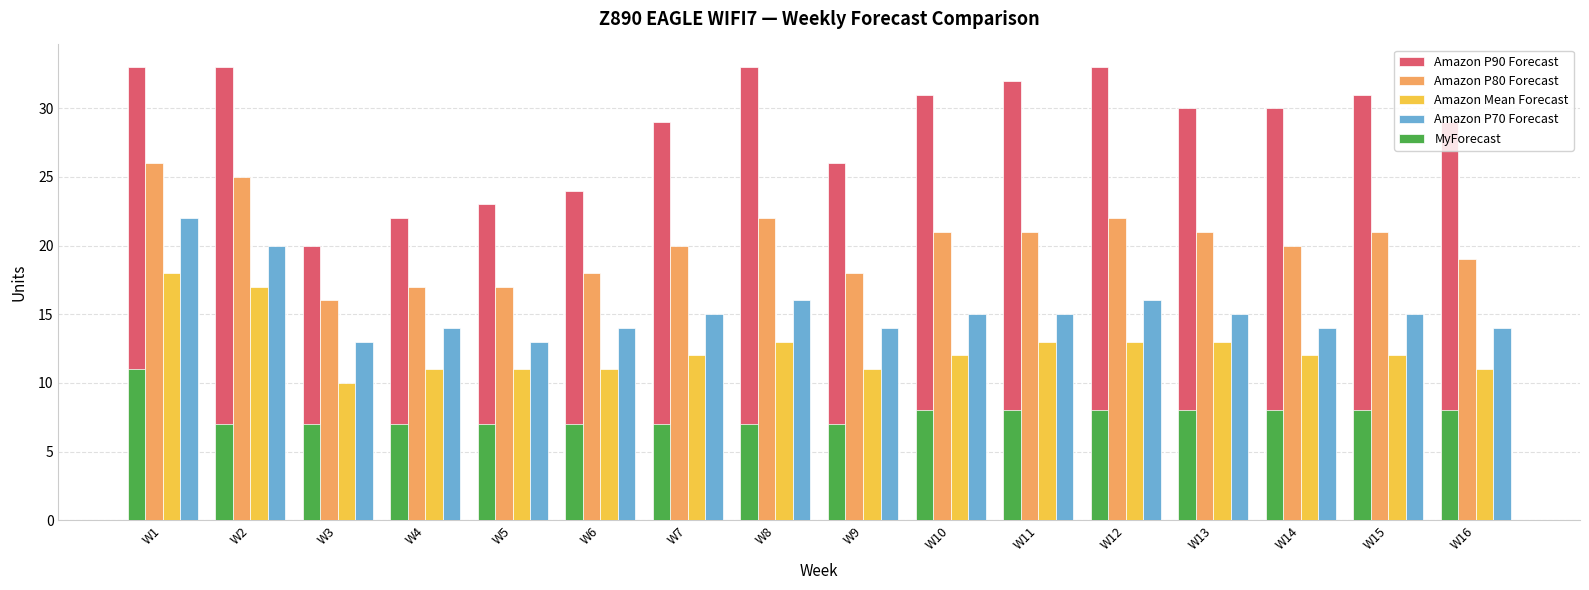

What is the lowest value of the Amazon P90 Forecast series?

20